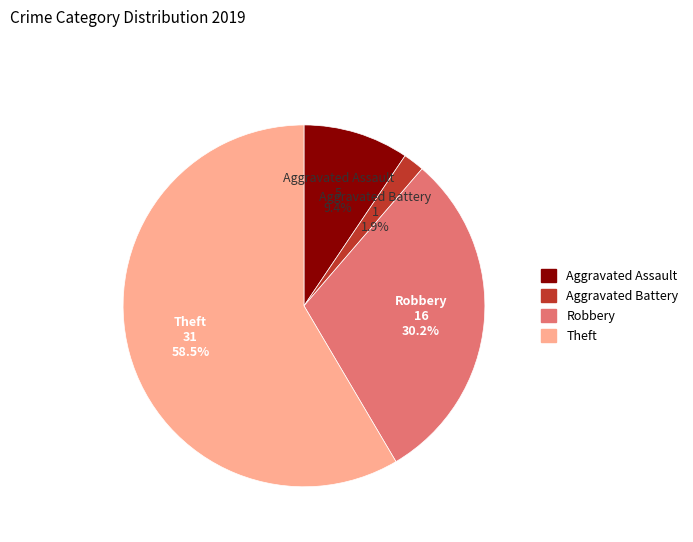

To the nearest percent, what is the average slice percentage?

25%